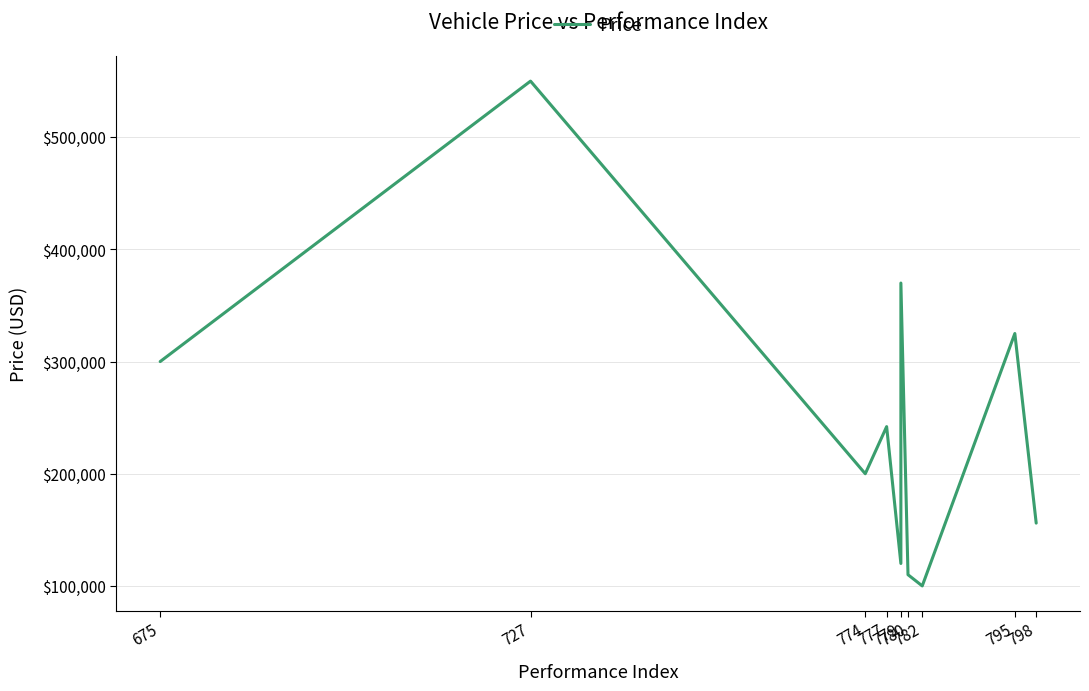

Does the chart display data point markers on the line(s)?

No